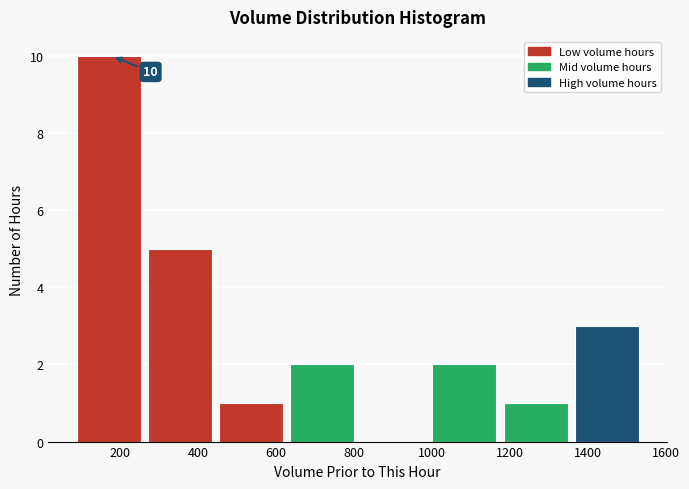

Over which range of the x-axis is the bar tallest?

80 to 280